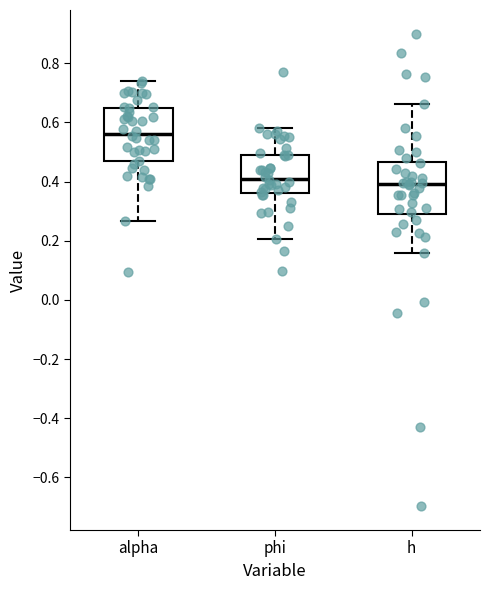

Reading left to right, transcribe this box plot: for each box, give where its median line is, the range the box spans, and where its two whiskers end, as read against the y-axis. The values are not printed on the chart, so give them approximately, as read against the axis.

alpha: median 0.56, box 0.46 to 0.64, whiskers 0.26 to 0.74
phi: median 0.40, box 0.36 to 0.50, whiskers 0.20 to 0.58
h: median 0.40, box 0.28 to 0.46, whiskers 0.16 to 0.66